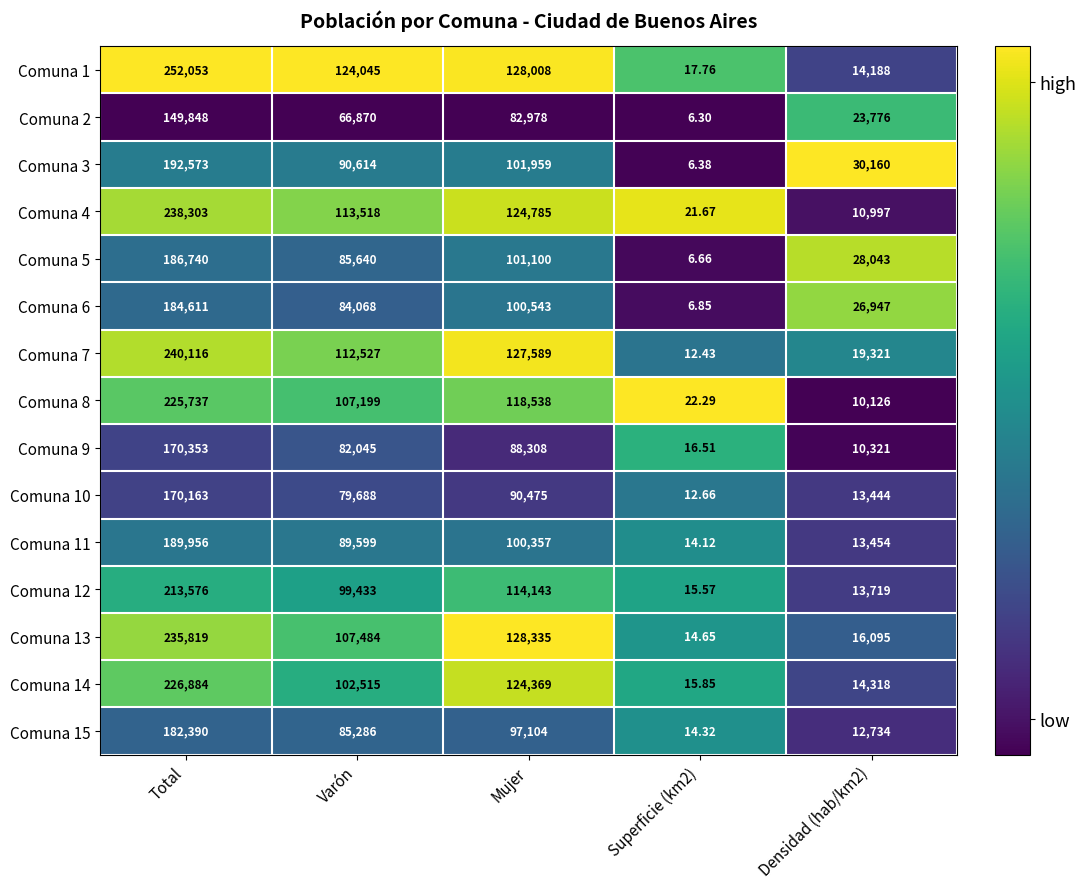

How many categories are shown in the chart?

5